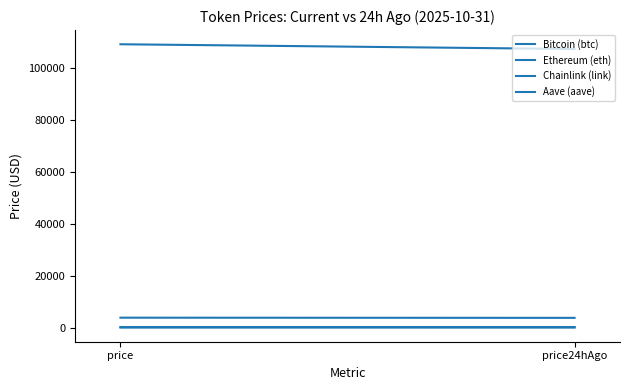

Which series has the largest range (max minus min)?

Bitcoin (btc)